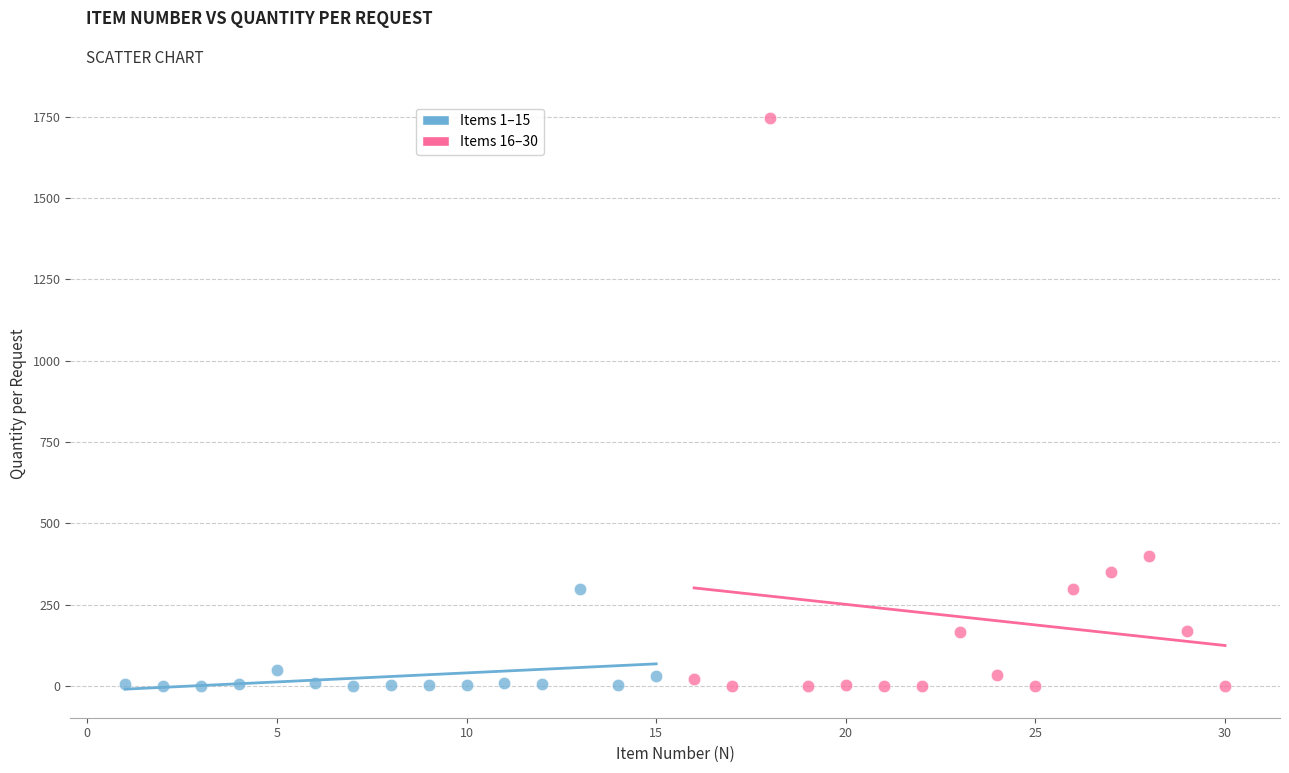

What are all the series names shown in the legend?

Items 1–15, Items 16–30